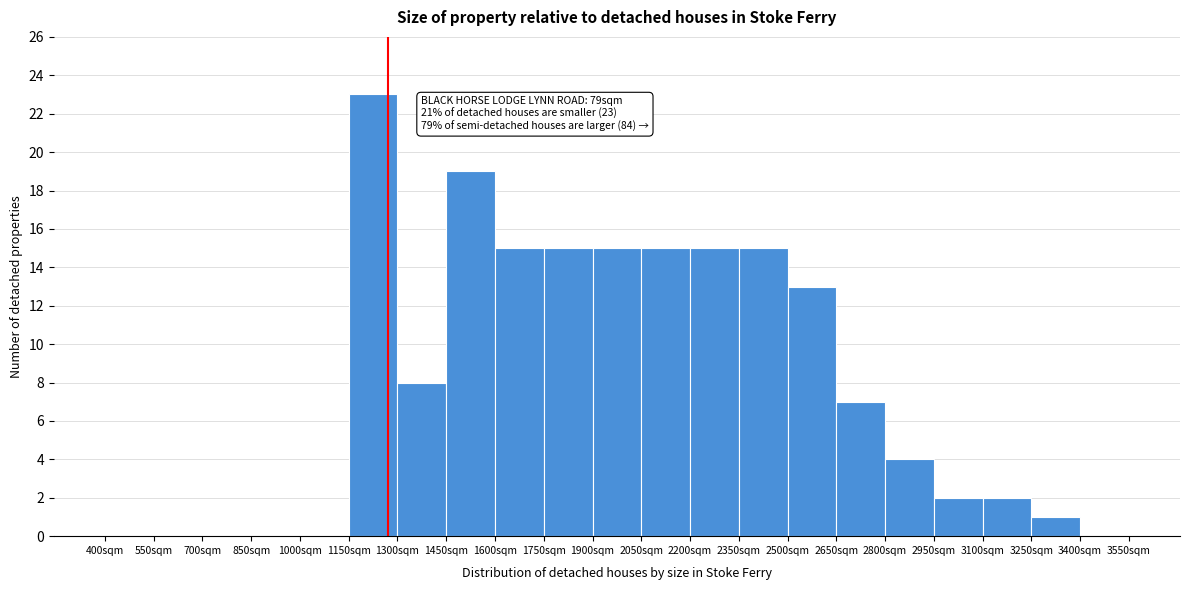

Over which range of the x-axis is the bar tallest?

1150 to 1300